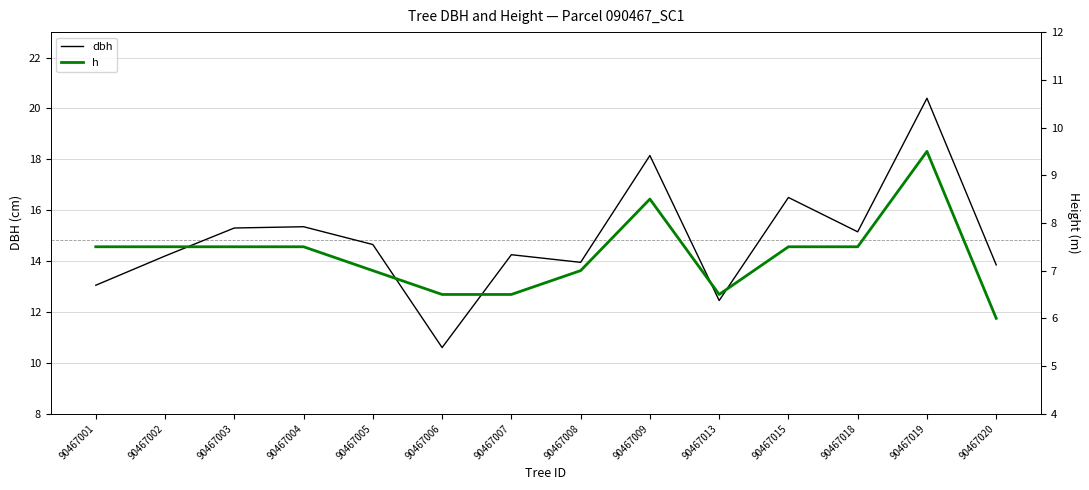

Rank the series by their average value, from highest to lowest.

dbh, h